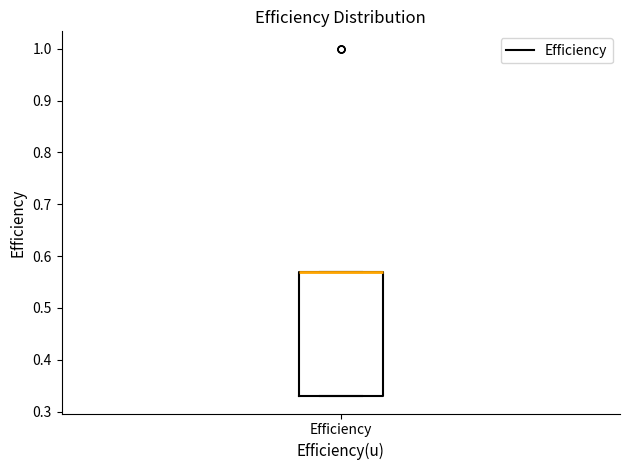

Where is the upper edge of the box for Efficiency on the y-axis? The values are not printed on the chart, so give them approximately, as read against the axis.

0.57